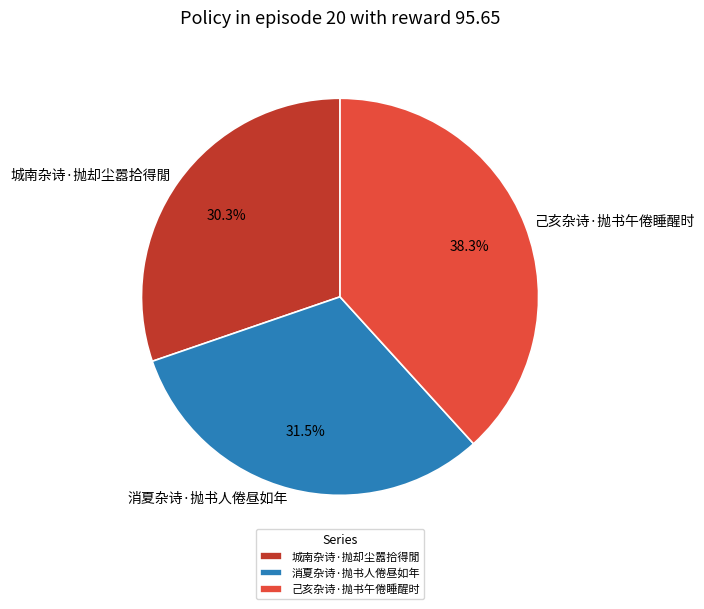

What is the ratio of the value at 消夏杂诗·抛书人倦昼如年 to the value at 己亥杂诗·抛书午倦睡醒时?

0.8